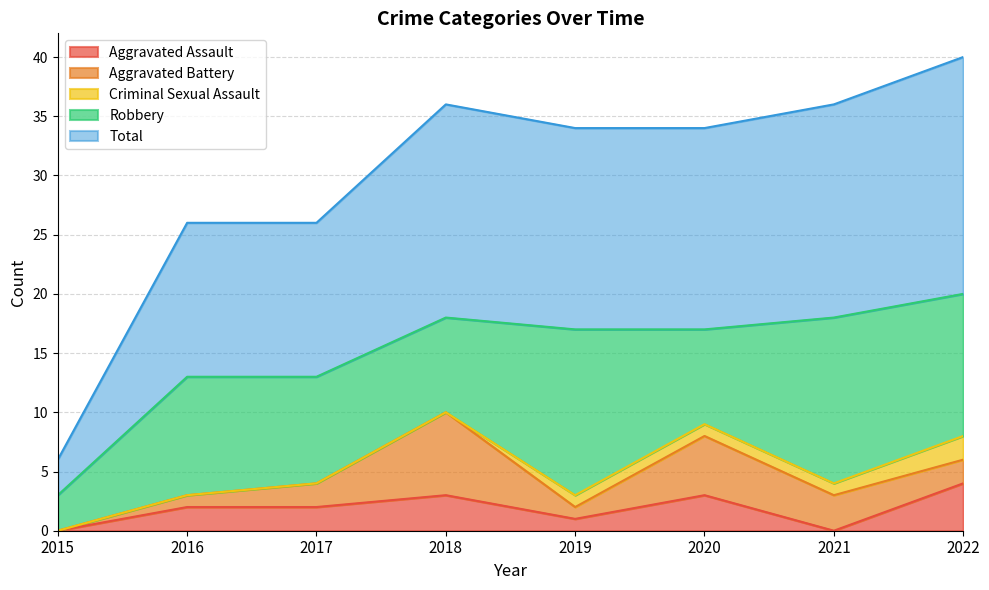

What are all the series names shown in the legend?

Aggravated Assault, Aggravated Battery, Criminal Sexual Assault, Robbery, Total